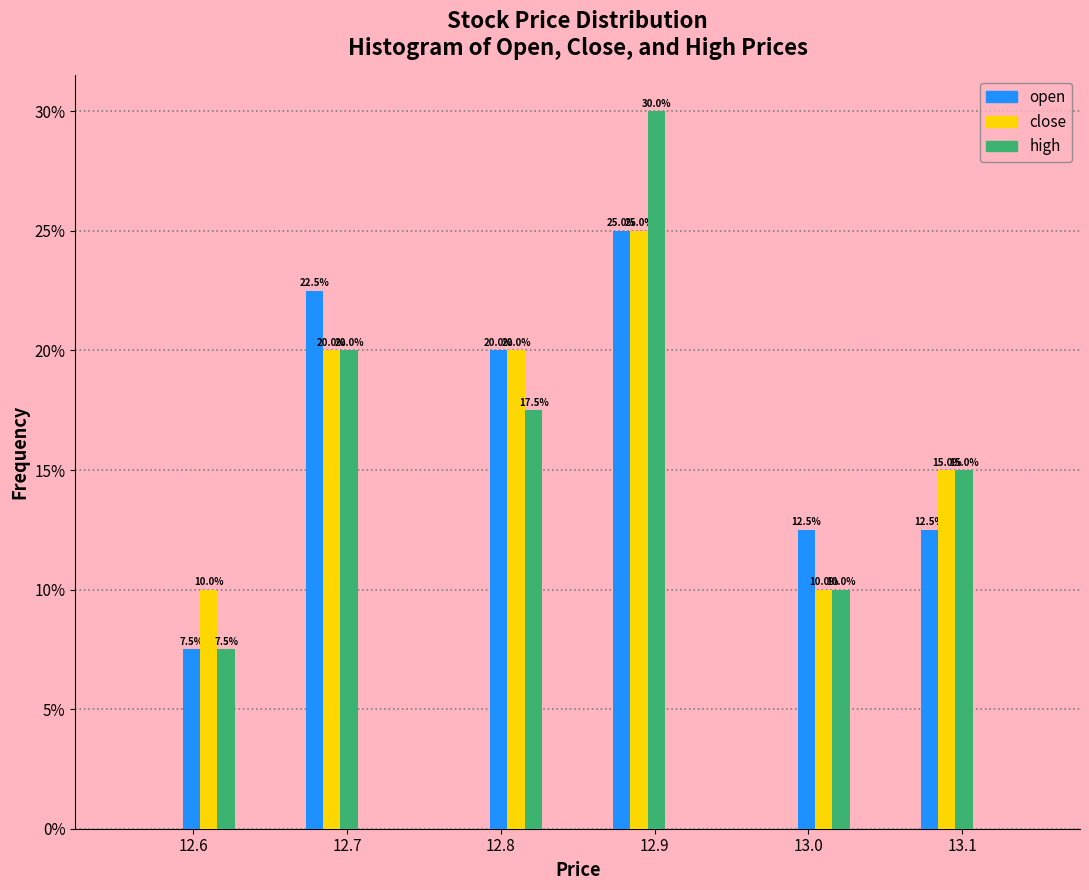

In the high series, which range on the x-axis has the tallest bar?

12.87 to 12.91